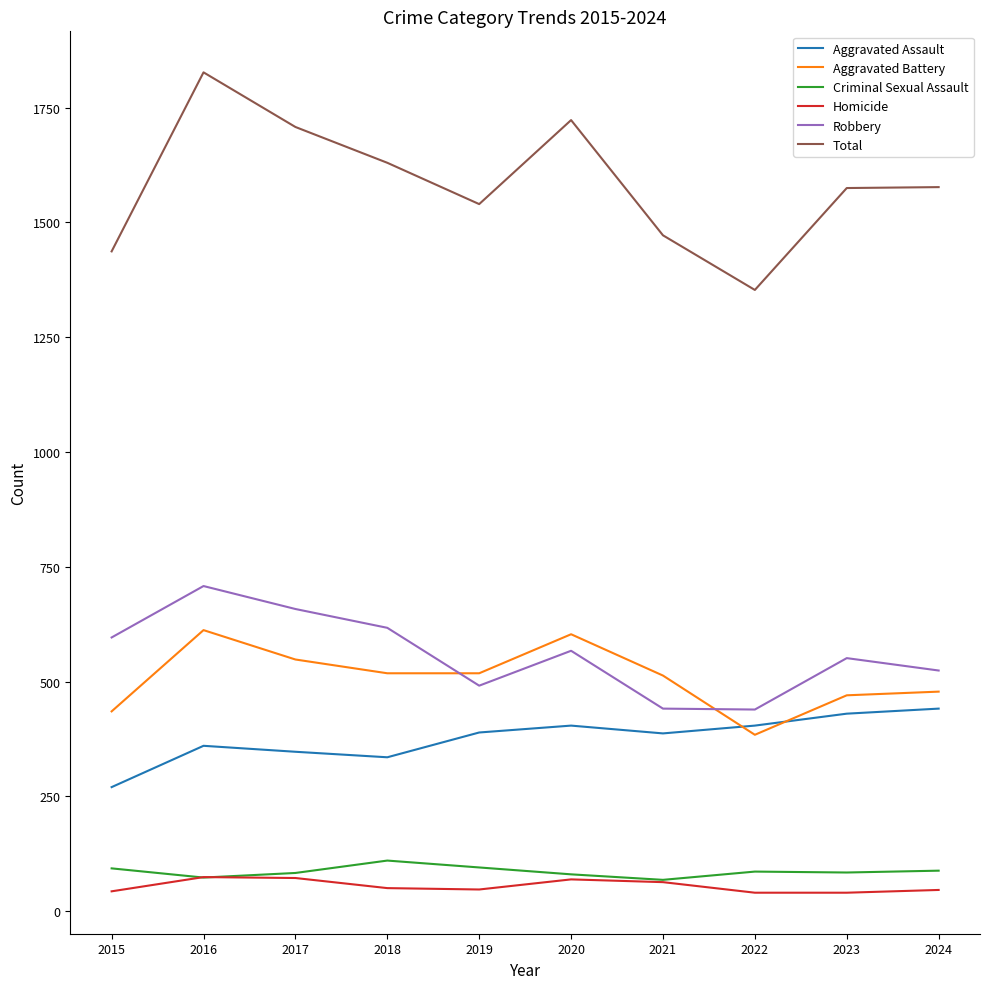

Read the Aggravated Assault value at 2021.

387